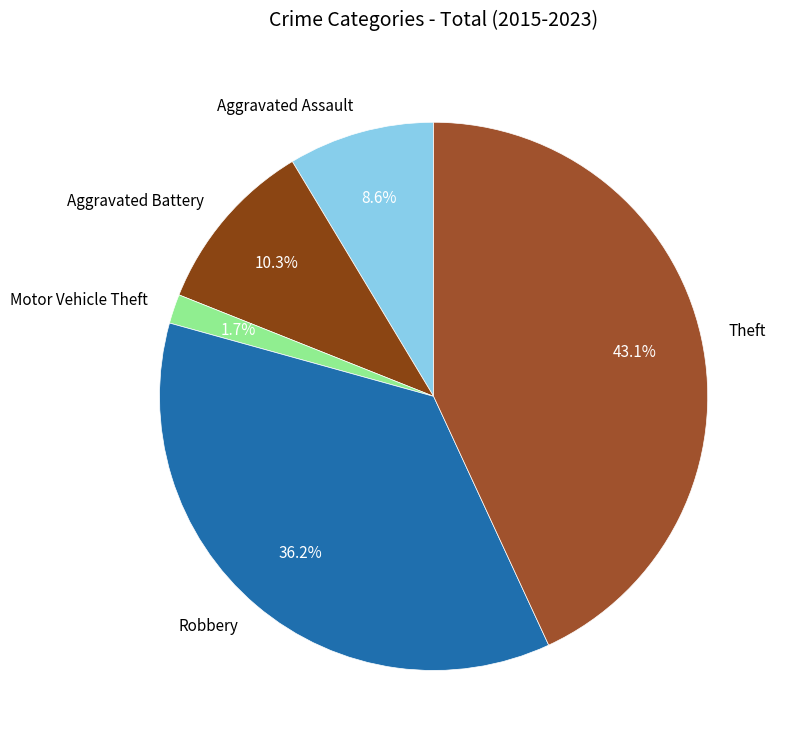

Which has a higher value, Motor Vehicle Theft or Aggravated Assault?

Aggravated Assault